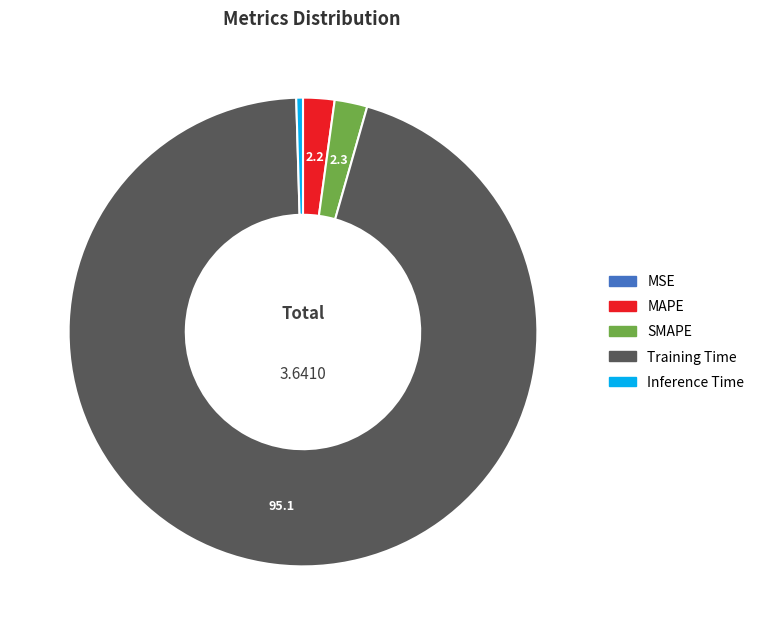

Is the sum of SMAPE and Inference Time greater than half?

No